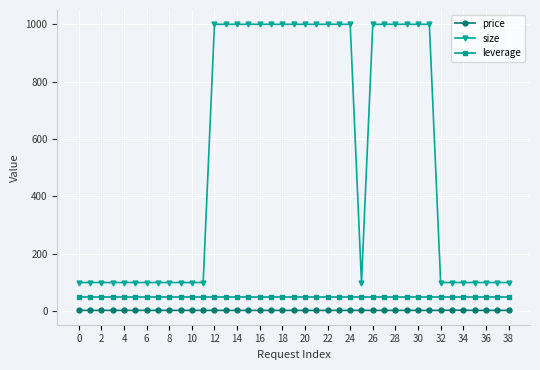

True or false: leverage and price cross at least once.

False